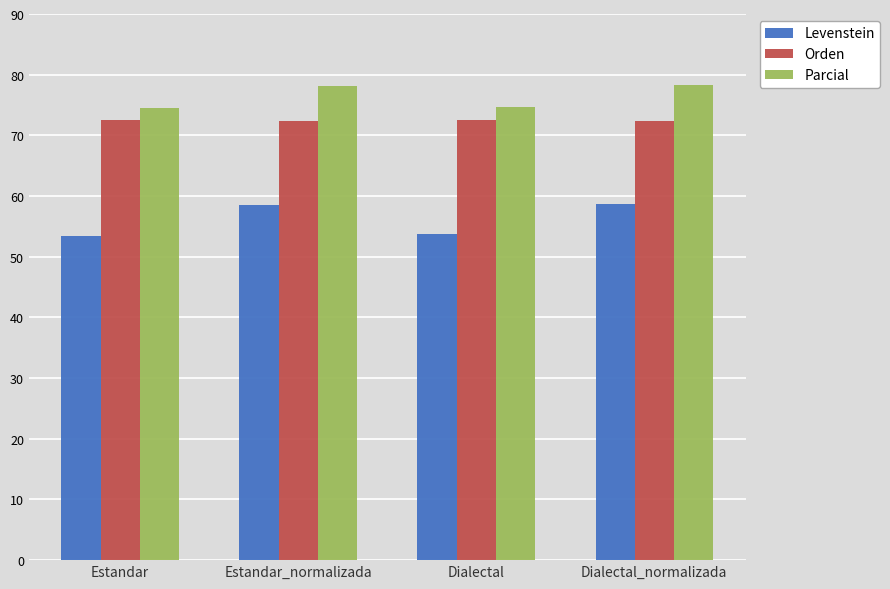

What is the difference between the maximum and minimum values in the Levenstein series?

5.2